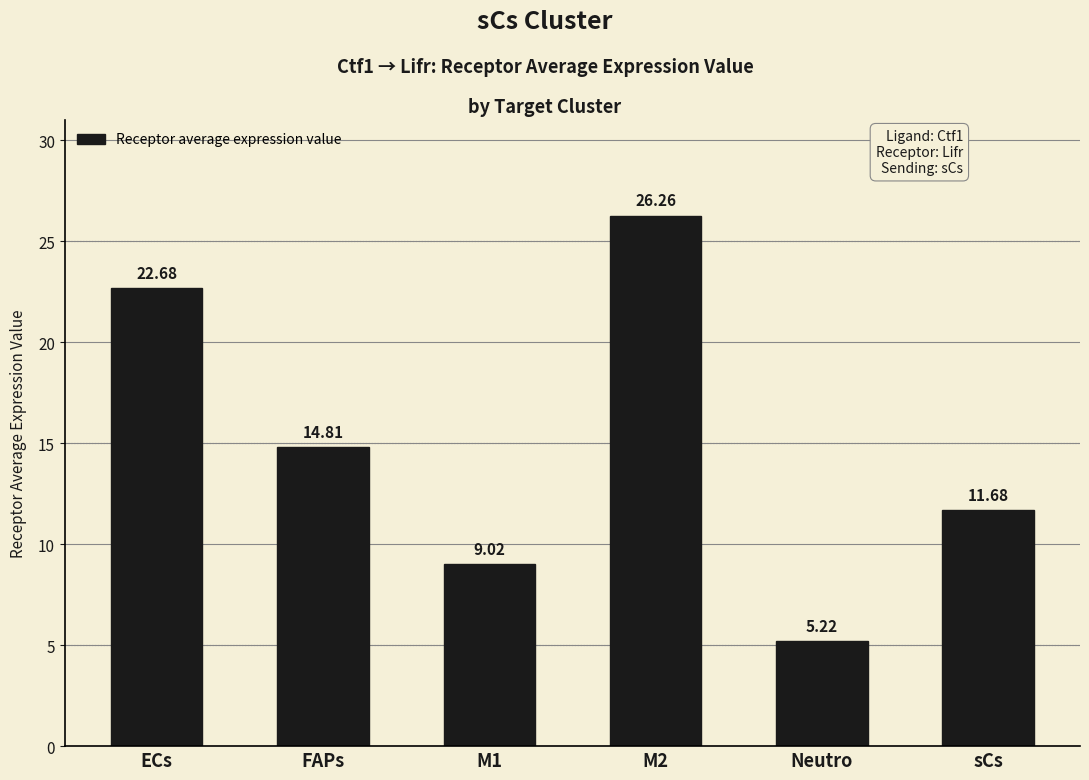

Where does the data first go above 14?

ECs